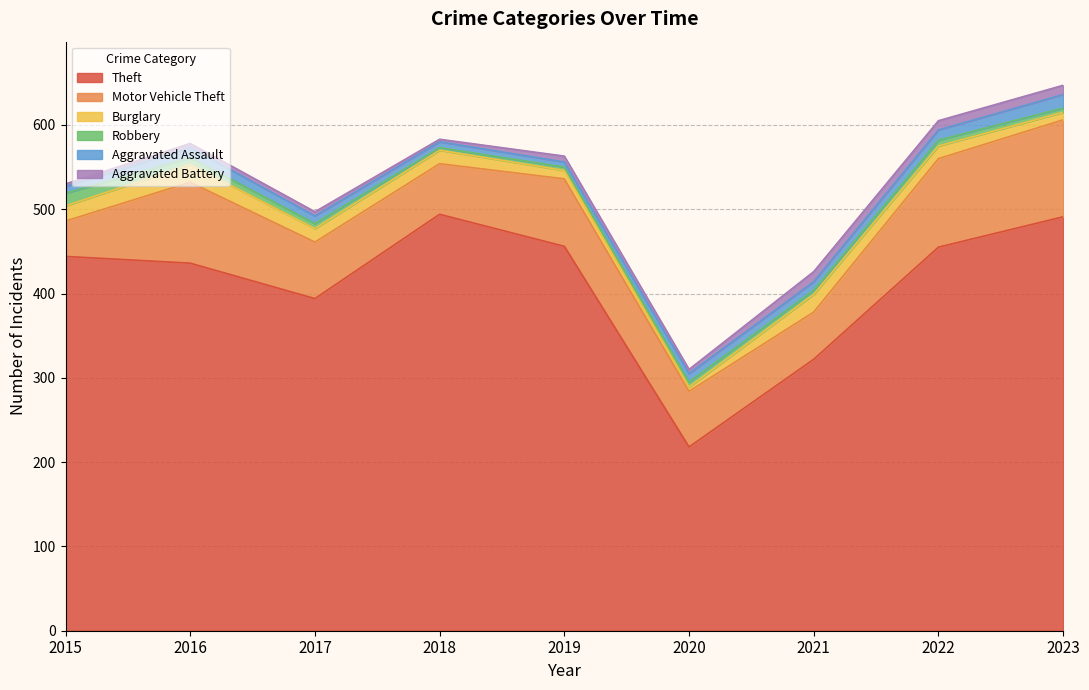

What are all the series names shown in the legend?

Theft, Motor Vehicle Theft, Burglary, Robbery, Aggravated Assault, Aggravated Battery